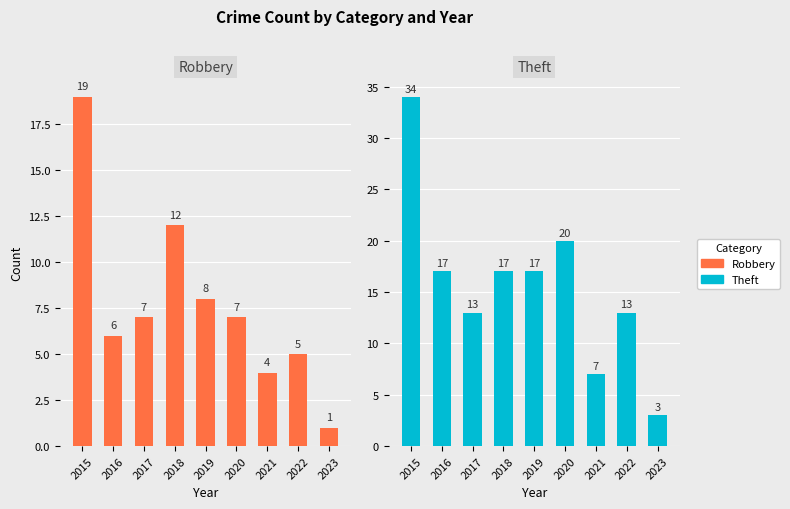

Which category has the lowest value across all series?

2023